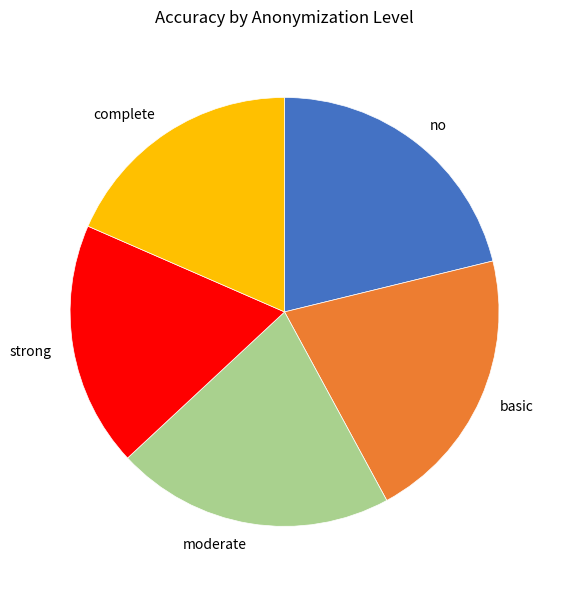

Do no and complete together represent more than half of the pie?

No